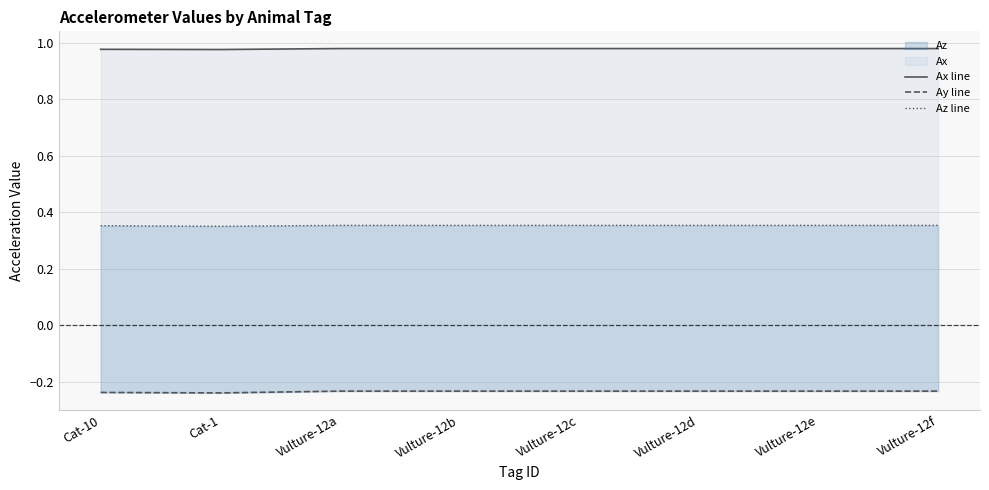

The value of Ay line at Cat-10 is -0.4. True or false?

False